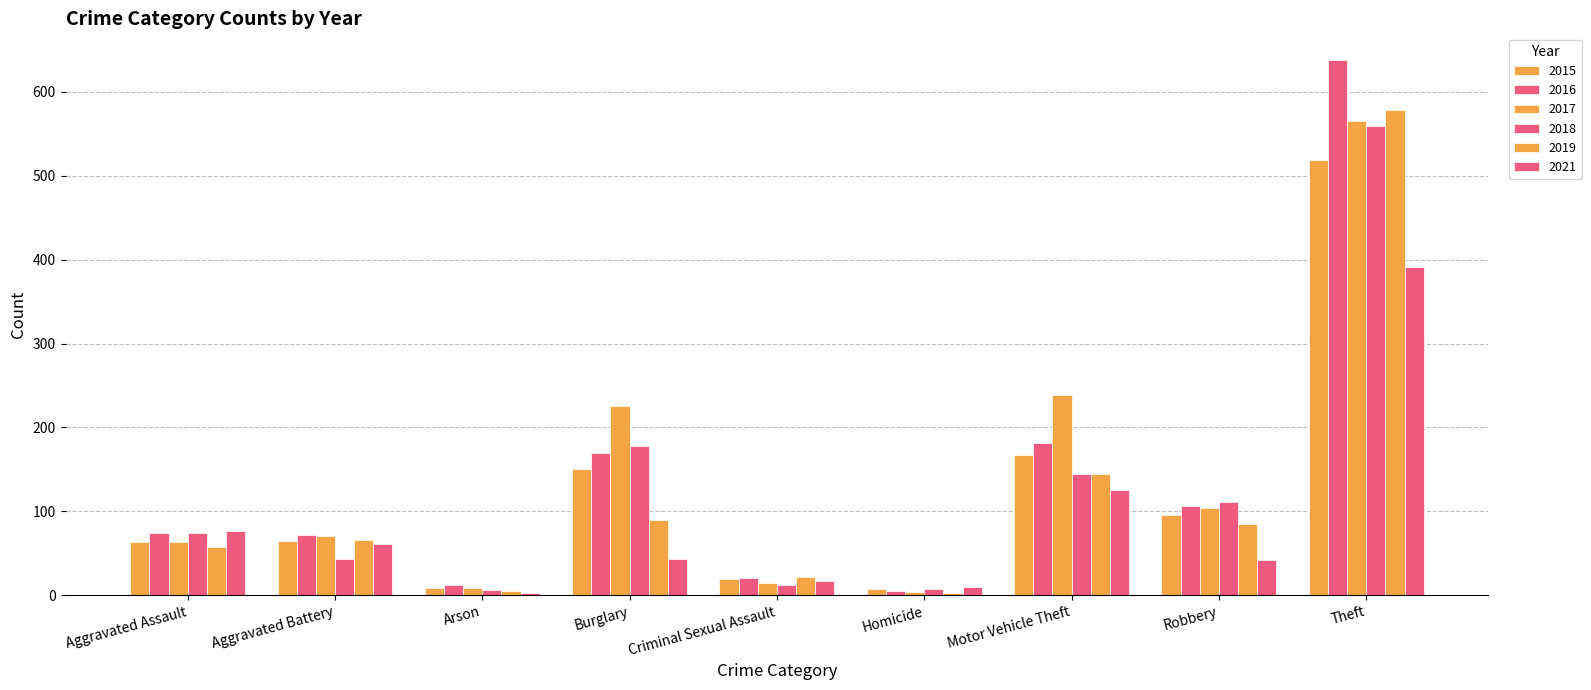

The value of 2016 at Criminal Sexual Assault is 21. True or false?

True